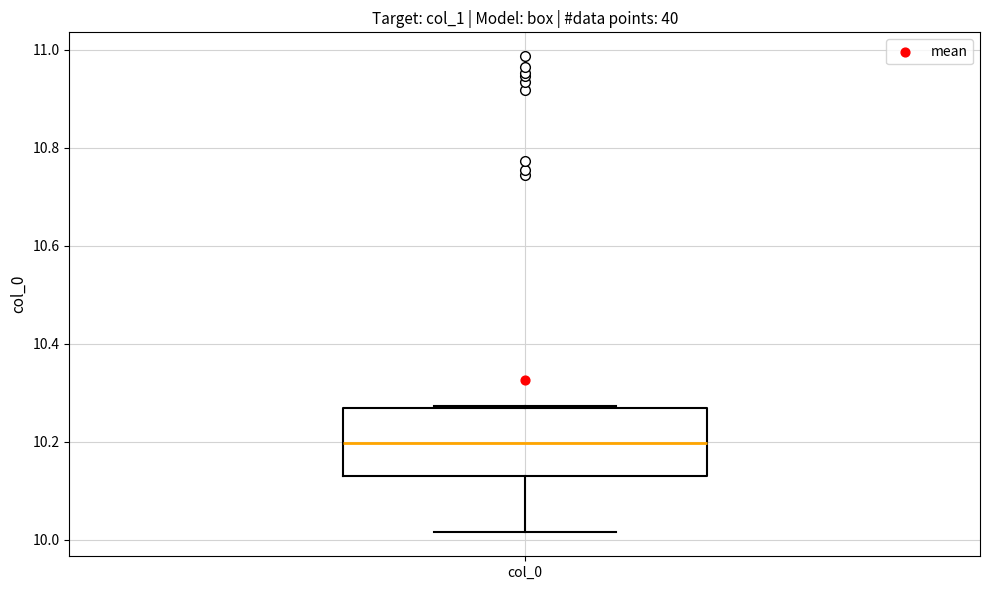

Transcribe this box plot: give where the median line is, the range the box spans, and where the two whiskers end, as read against the y-axis. The values are not printed on the chart, so give them approximately, as read against the axis.

median 10.20, box 10.14 to 10.26, whiskers 10.02 to 10.28